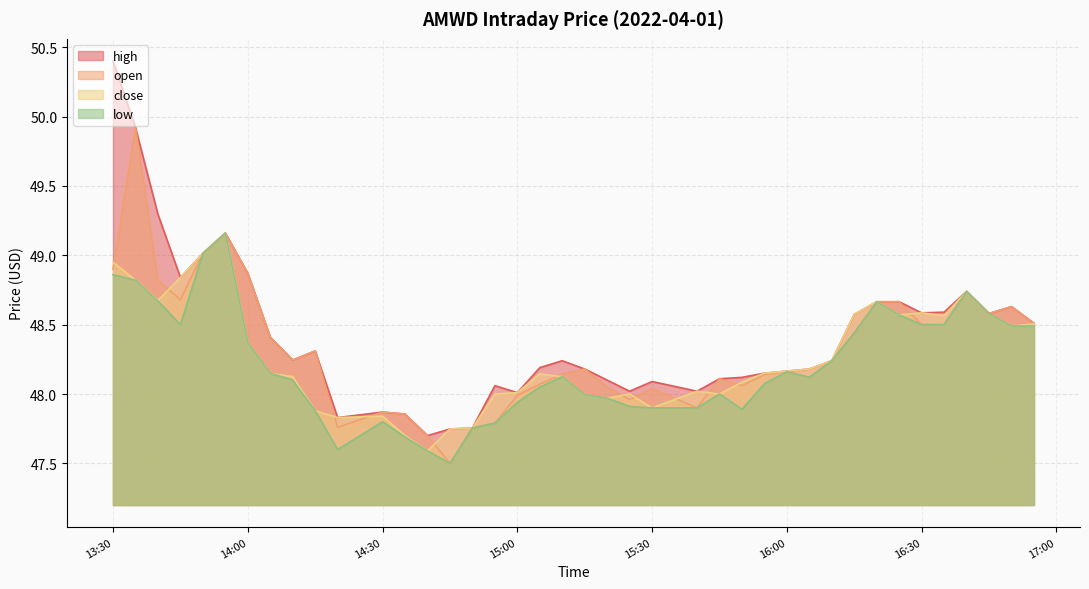

What is the highest value of the high series?

50.4